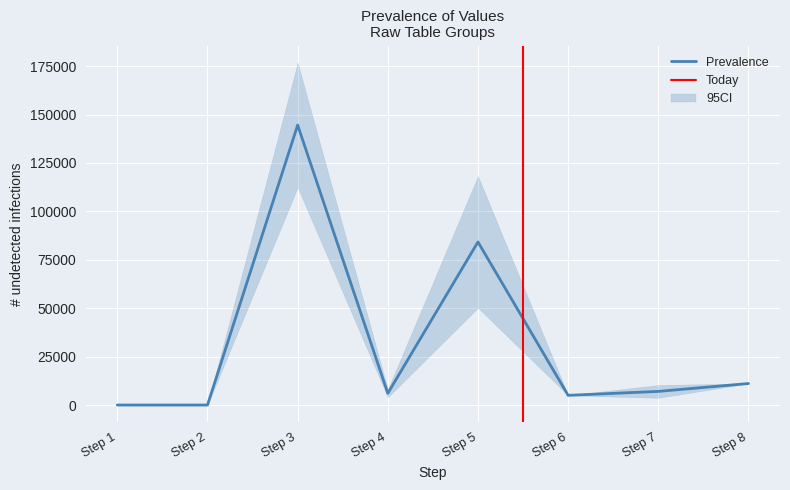

At which label is Prevalence closest to 72293?

Step 5